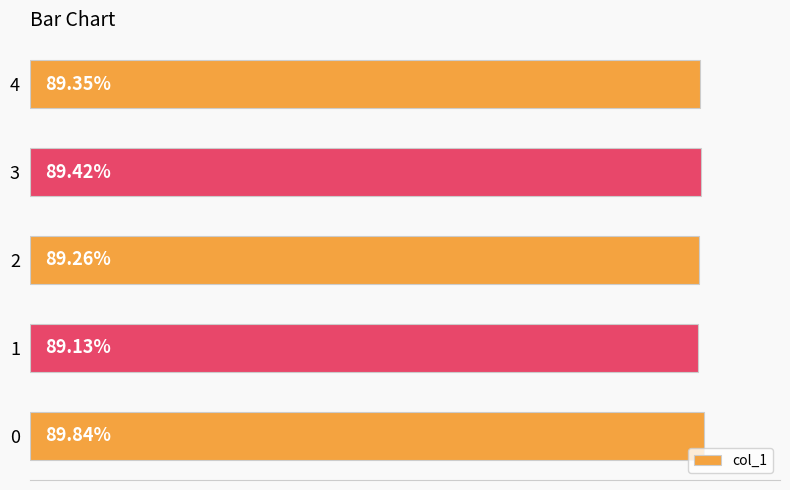

How many values are between 0 and 1?

5